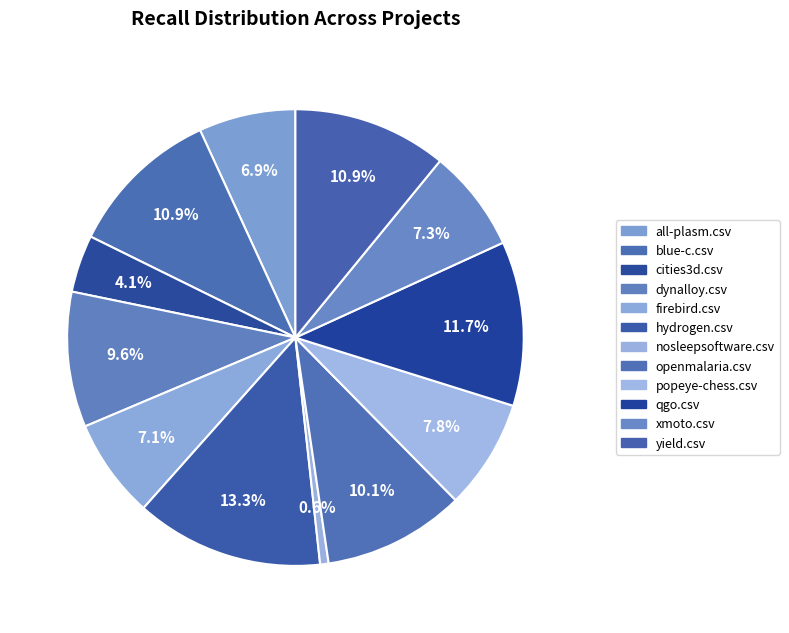

How many slices are in this pie chart?

12